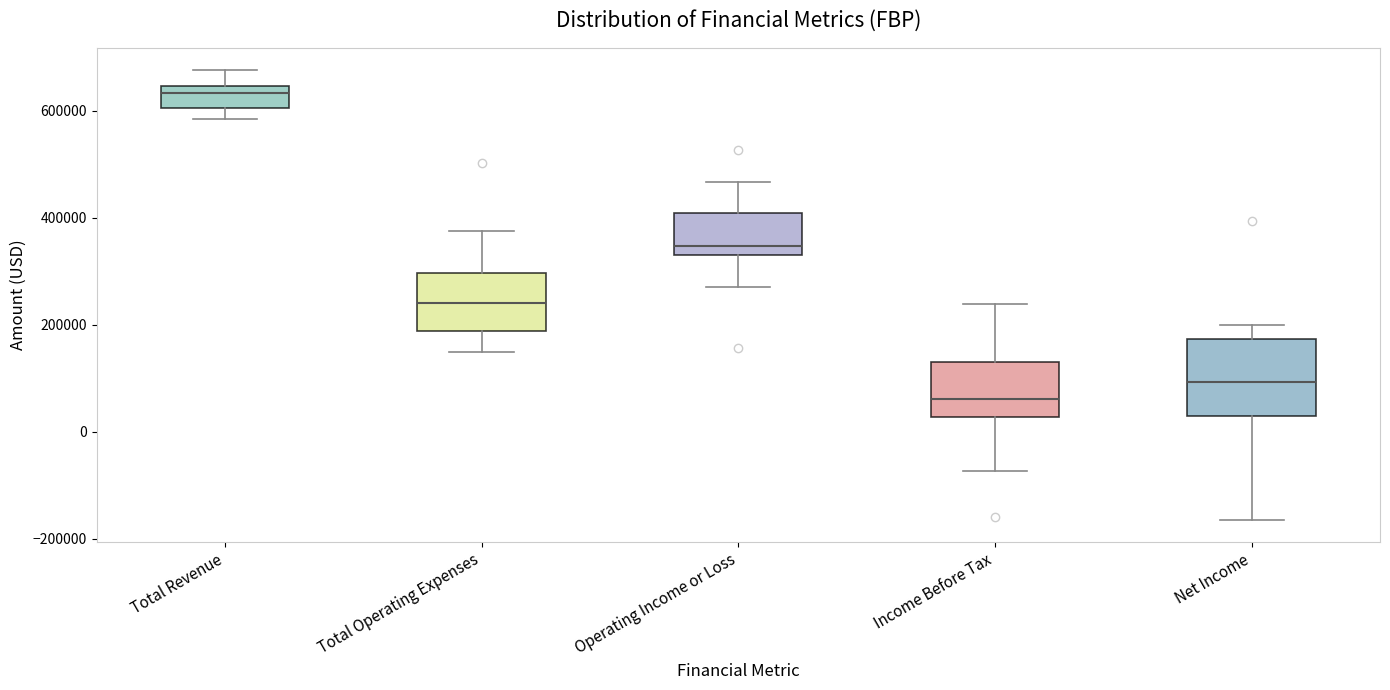

Which box has the highest median line?

Total Revenue